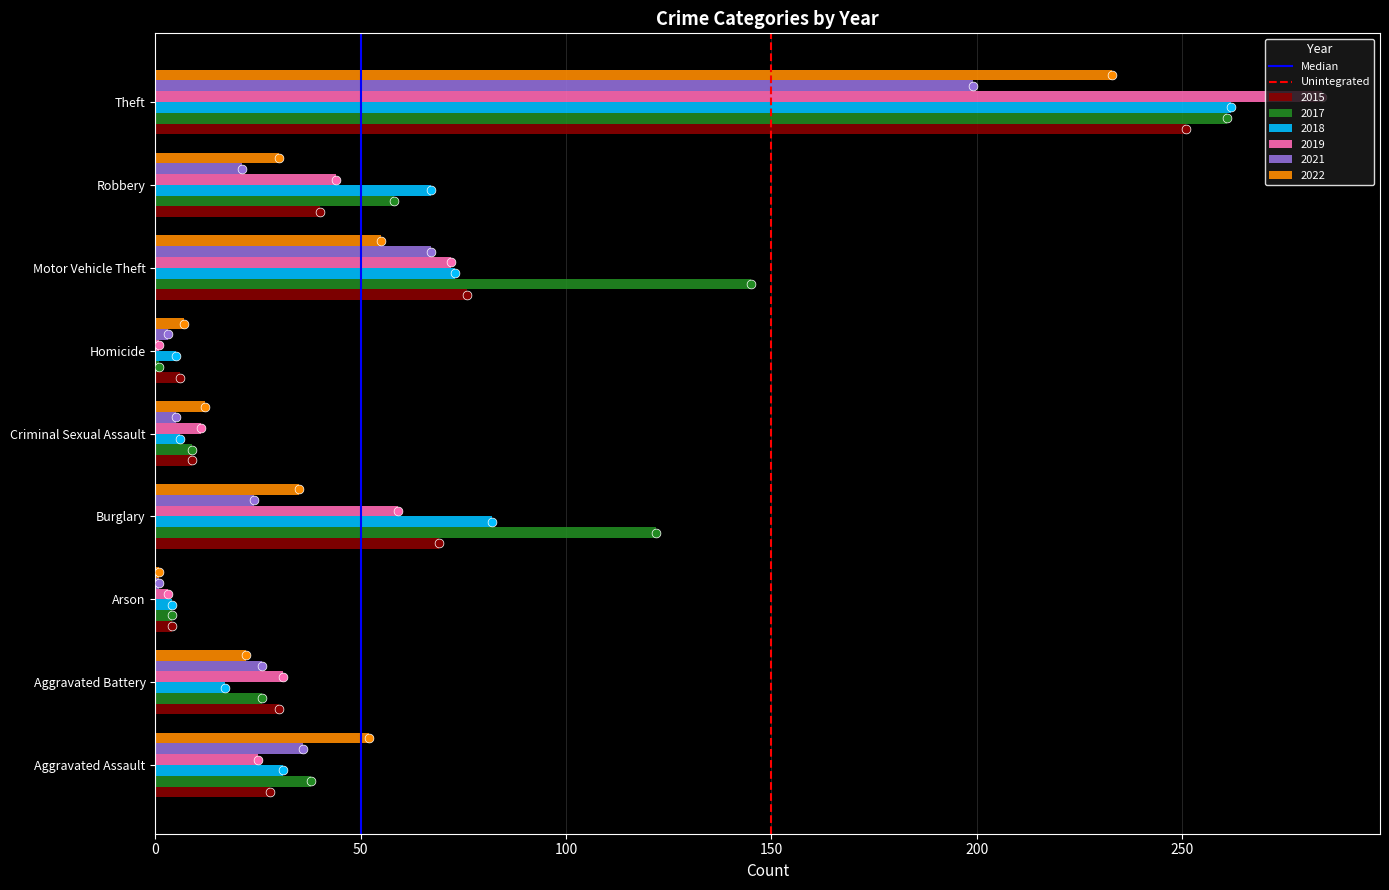

Is the value of 2015 at Criminal Sexual Assault greater than the value of 2018 at Aggravated Battery?

No